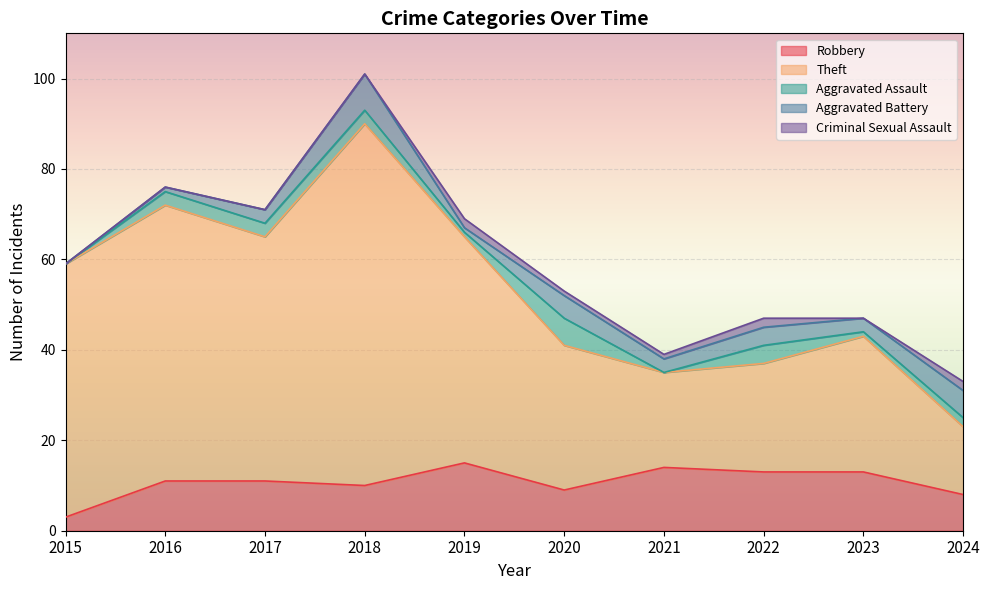

At which label does Aggravated Assault first exceed 3?

2020